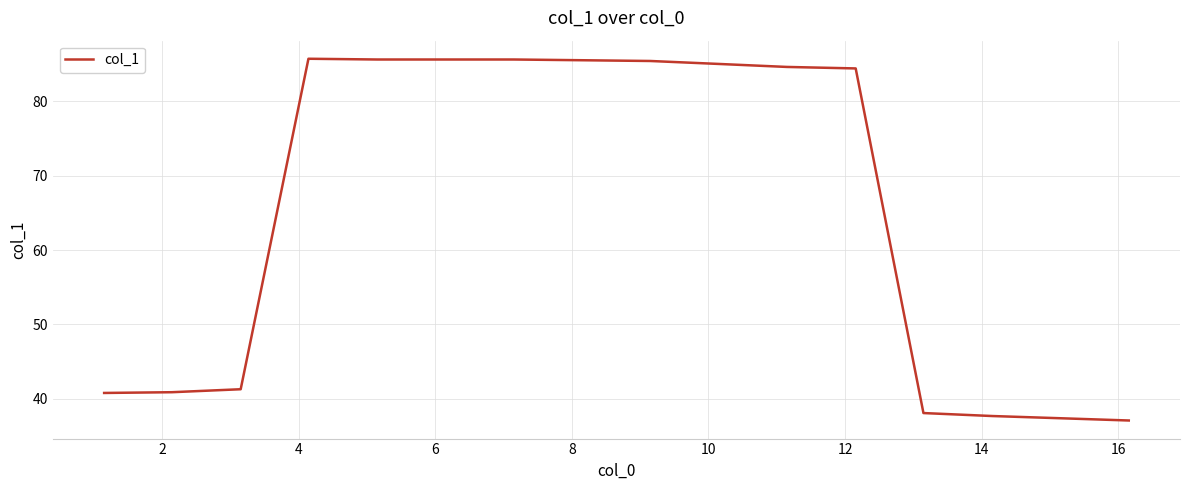

What is the greatest value displayed?

85.7